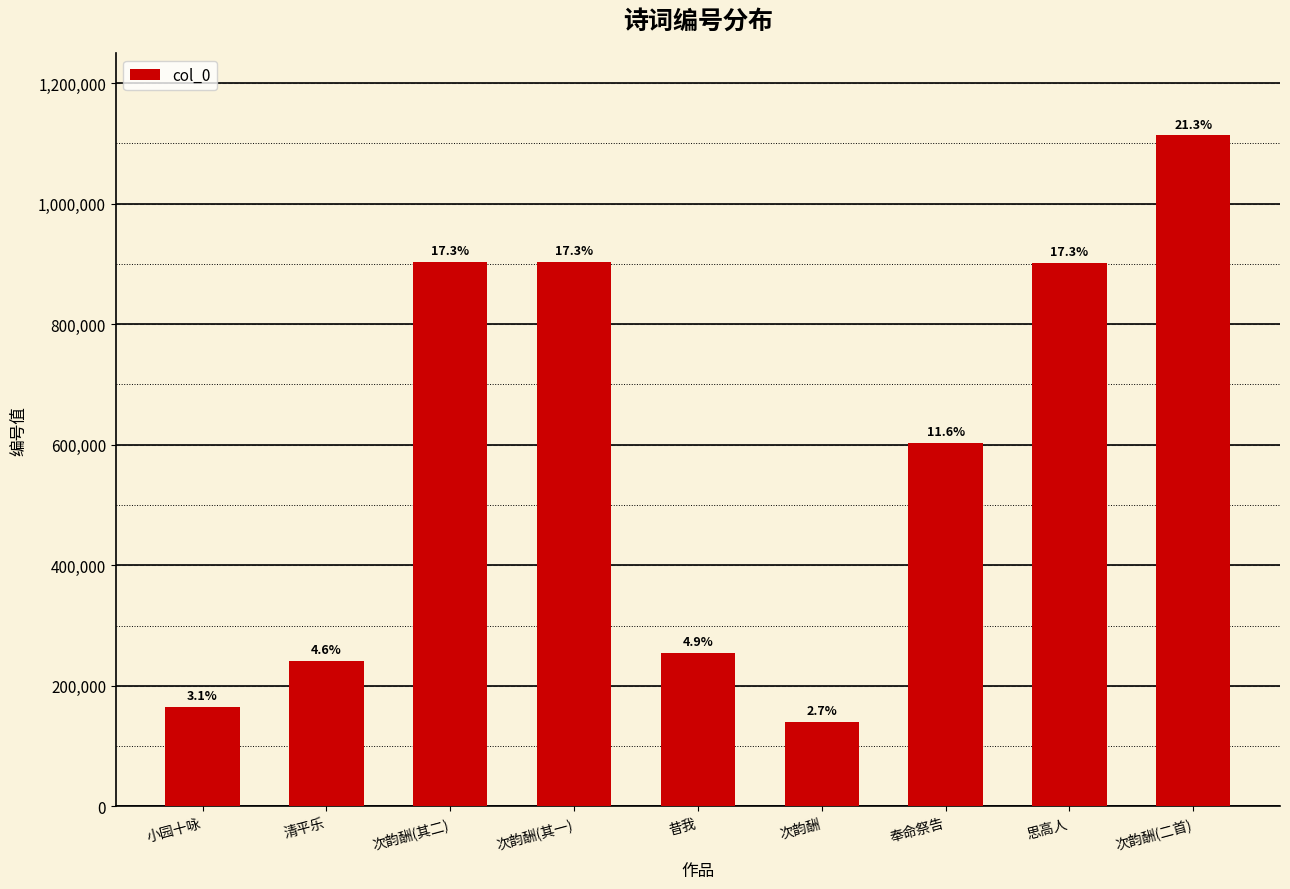

Is it true that the value at 次韵酬(其二) is 1513072?

False